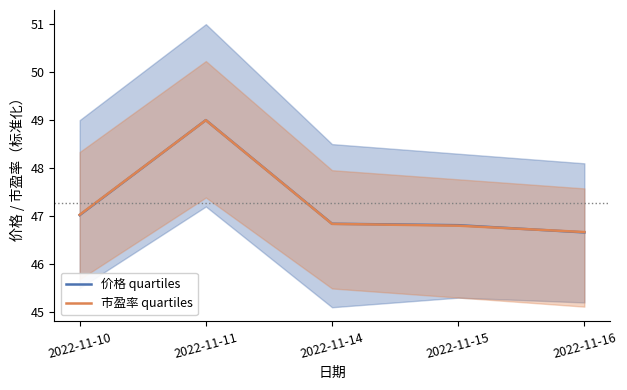

How many lines are shown in the chart?

2